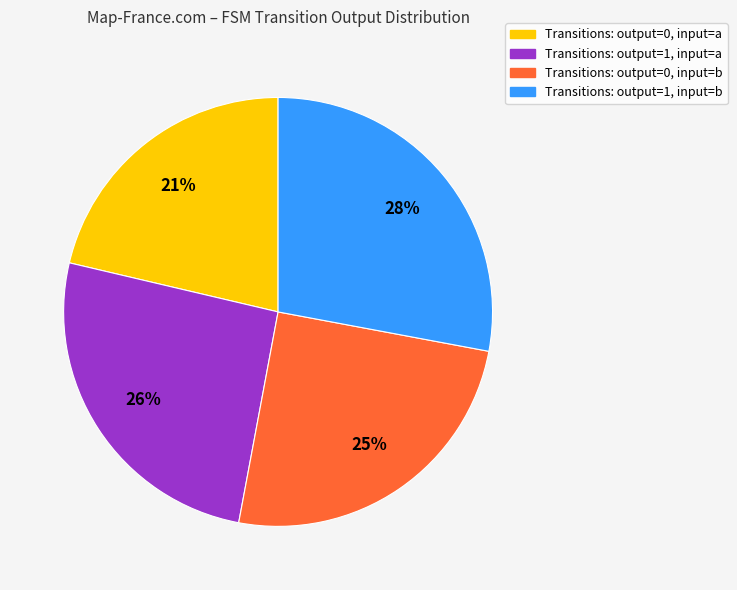

To the nearest percent, what is the difference between the largest and smallest slice percentages?

7%